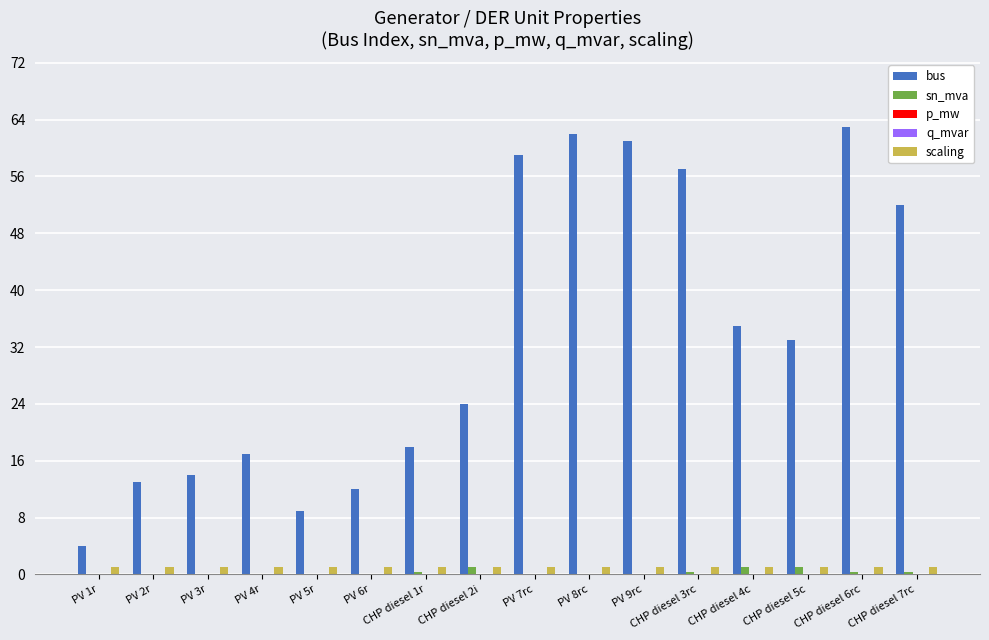

True or false: sn_mva has a value of 0.5 at CHP diesel 2i.

False